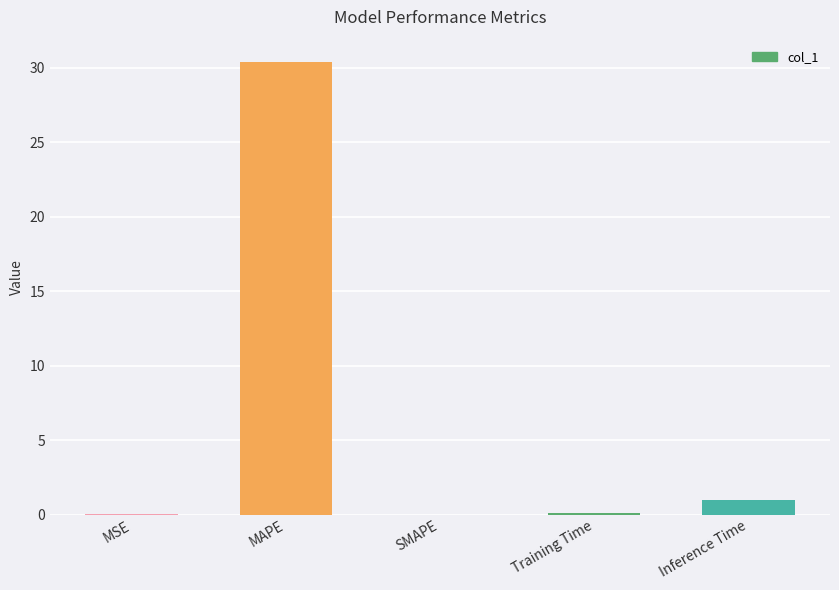

What is the sum of the values at MAPE and SMAPE?

30.4